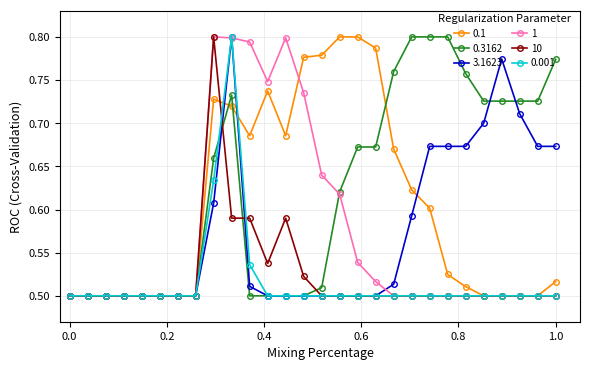

Count the 1 values in the range 0 to 1.

28